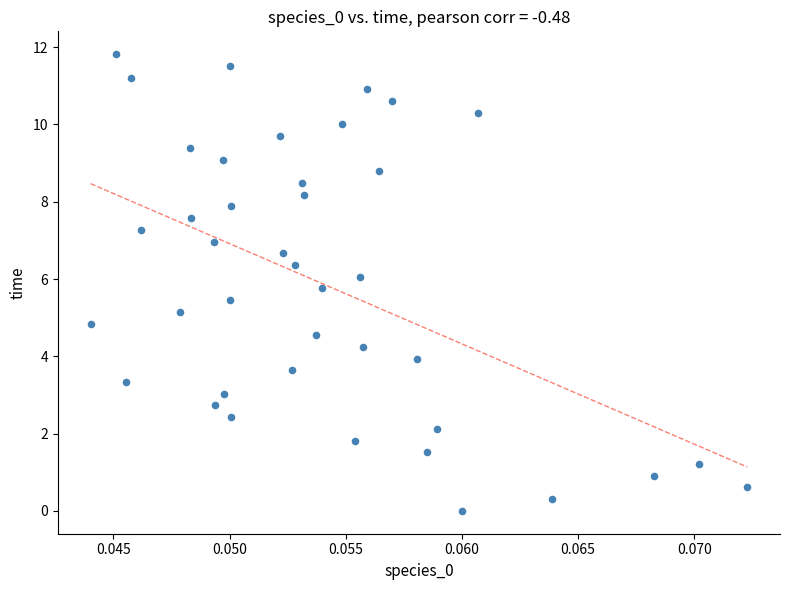

What is the range of Y values (max minus min)?

11.8